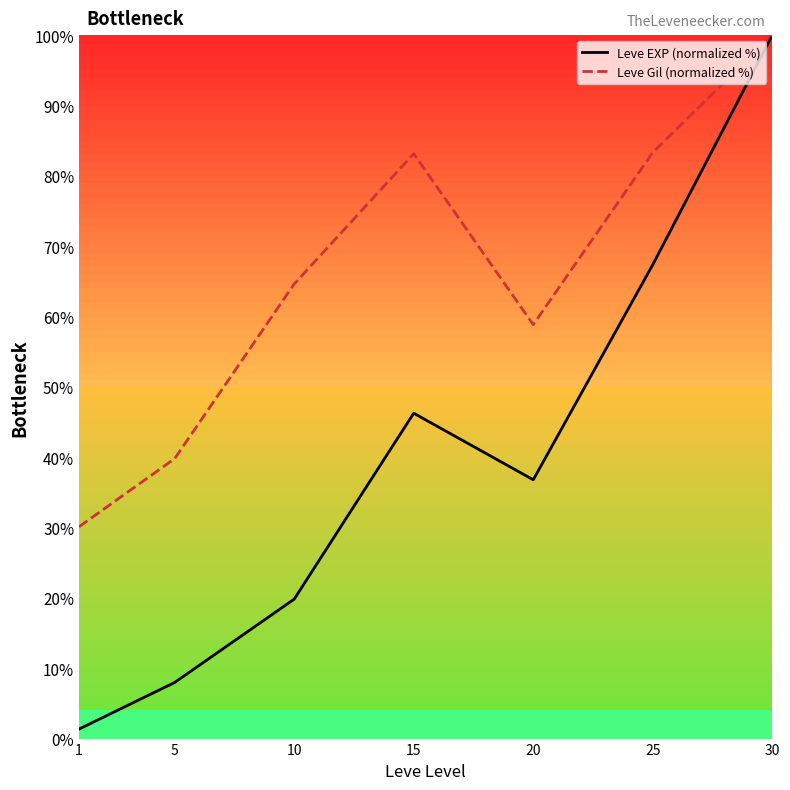

Where is Leve Gil (normalized %) nearest to the value 65?

10